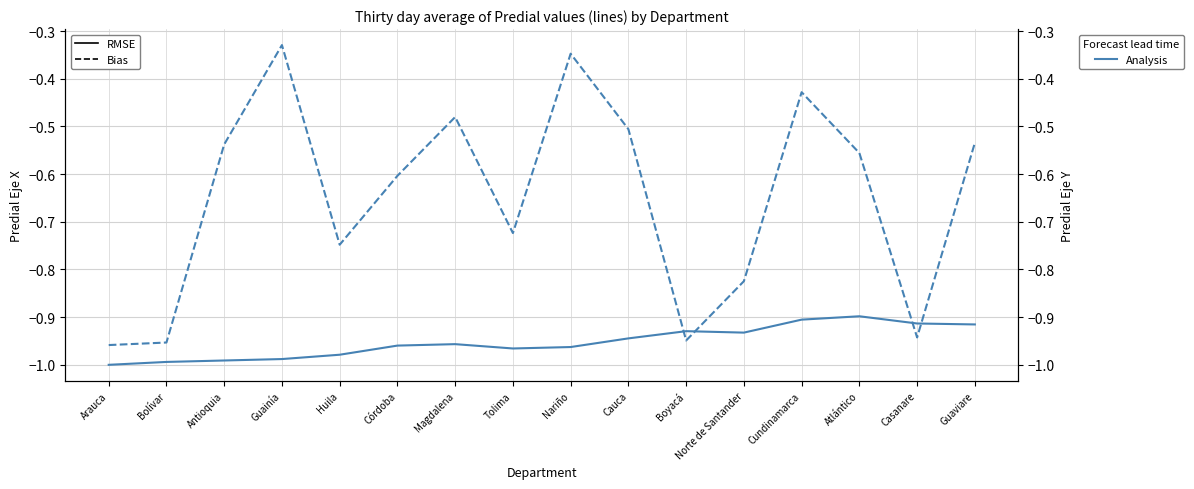

In Predial_Eje_Y, how many points are higher than both neighbors (excluding endpoints)?

4